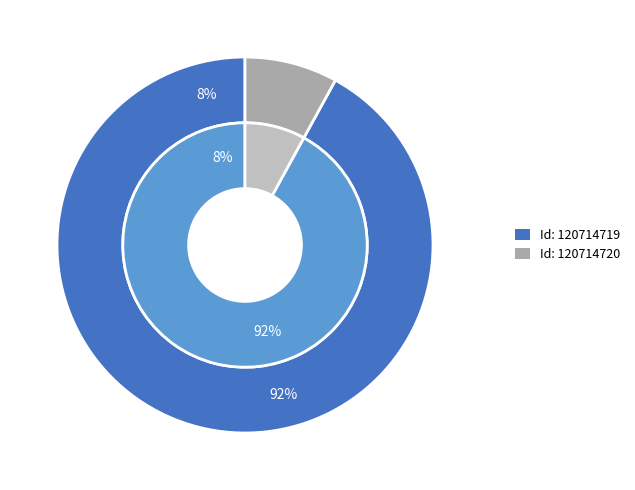

To the nearest percent, what portion does 120714719 represent?

92%